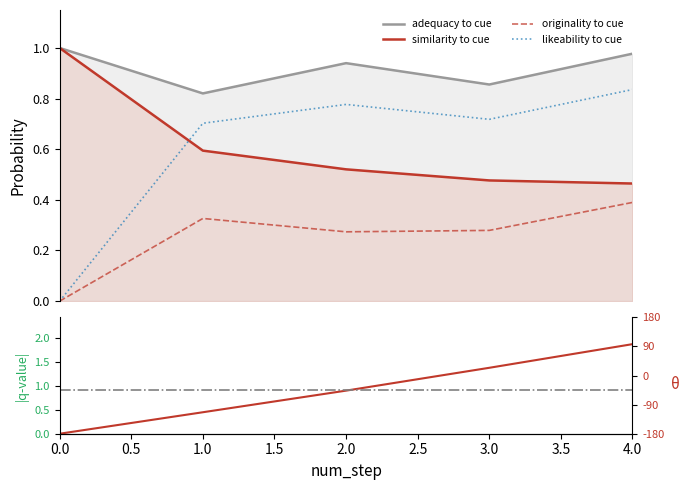

What is the maximum value shown in the chart?

1.9